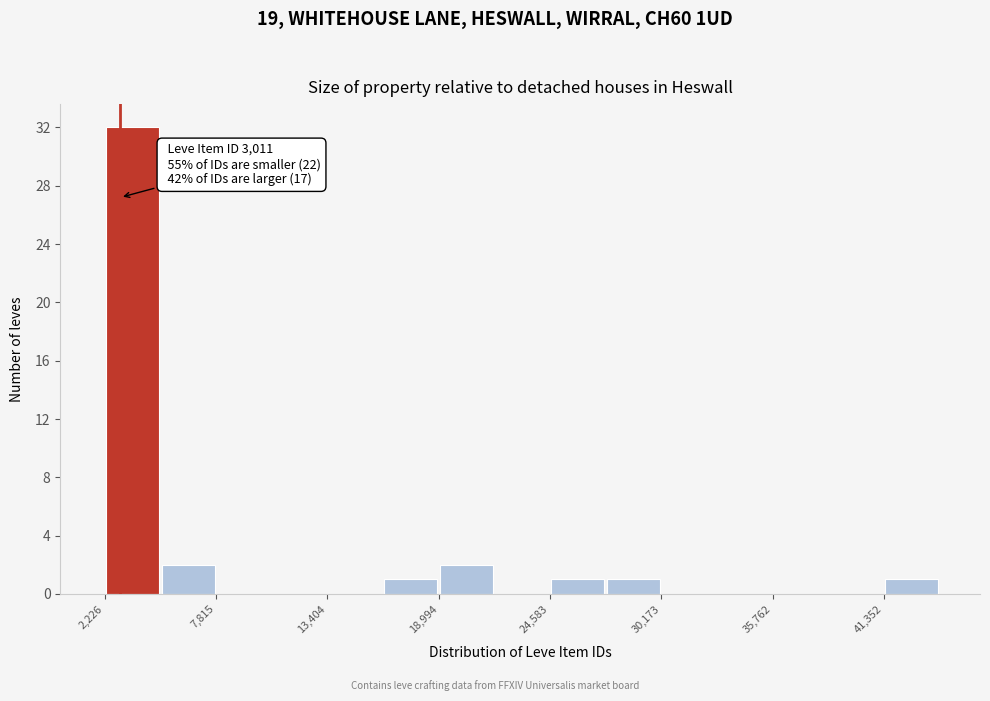

Read against the x-axis, roughly where is the centre of the tallest bar?

4000